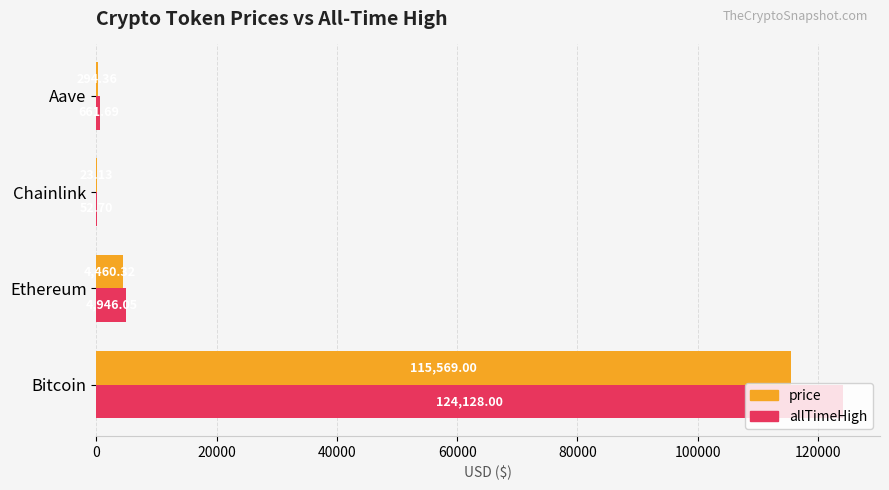

What is the sum of the price values at Ethereum and Bitcoin?

120029.3